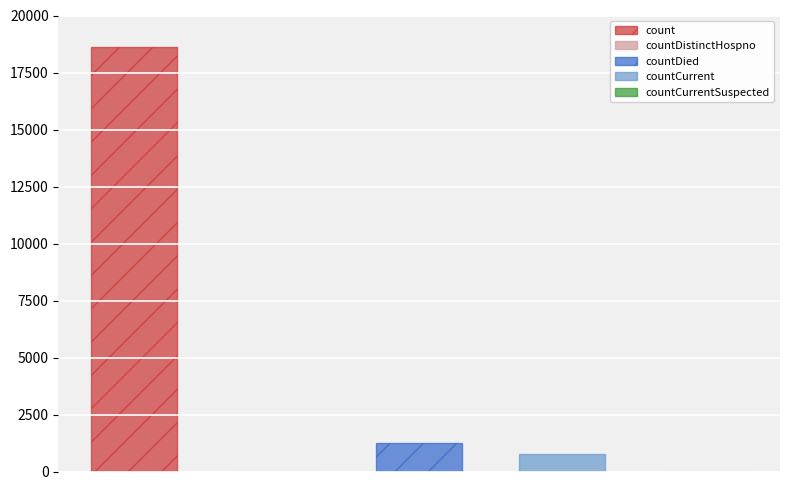

Reading left to right, list all the values displayed in this chart.

18615	0	1250	789	0